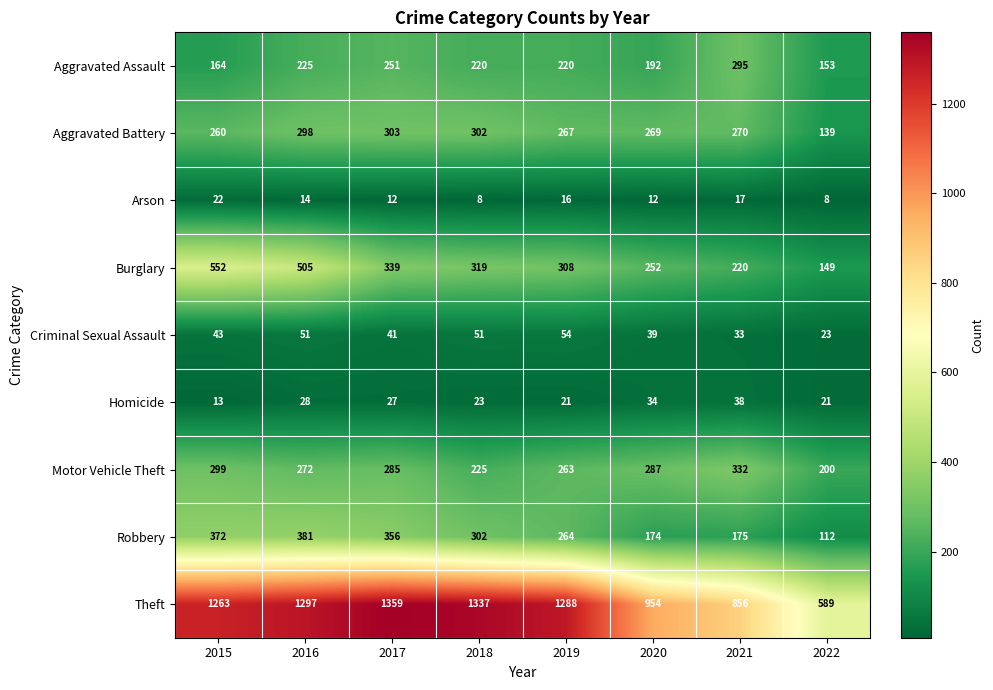

What is the difference between the maximum and minimum values in the Burglary series?

403